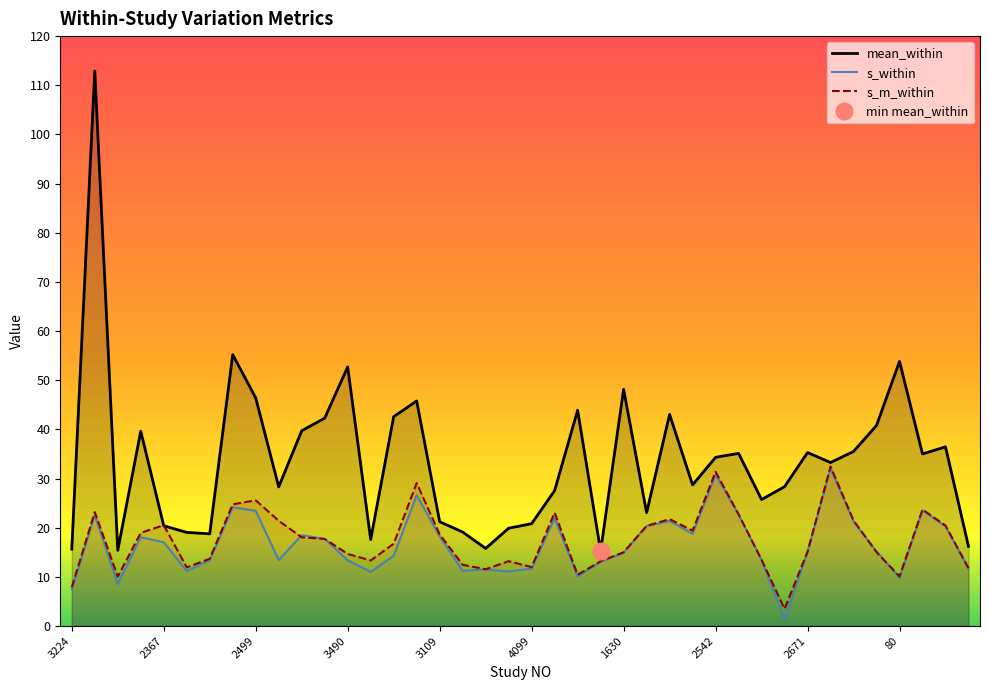

True or false: s_within has a value of 8.9 at 23.

False